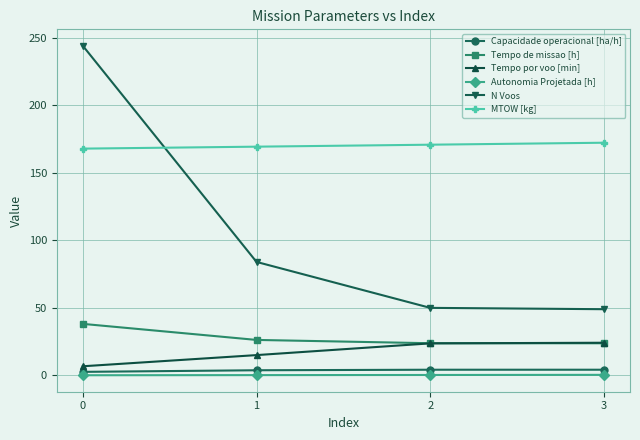

What is the value of the MTOW [kg] point at the 1st from the left?

167.9